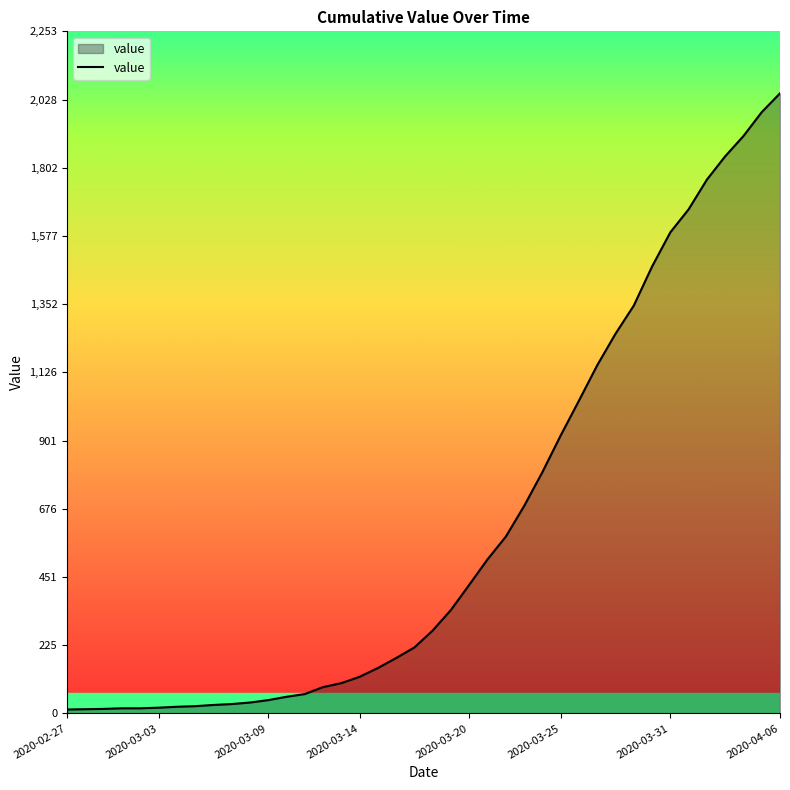

What is the sum of all values?

24850